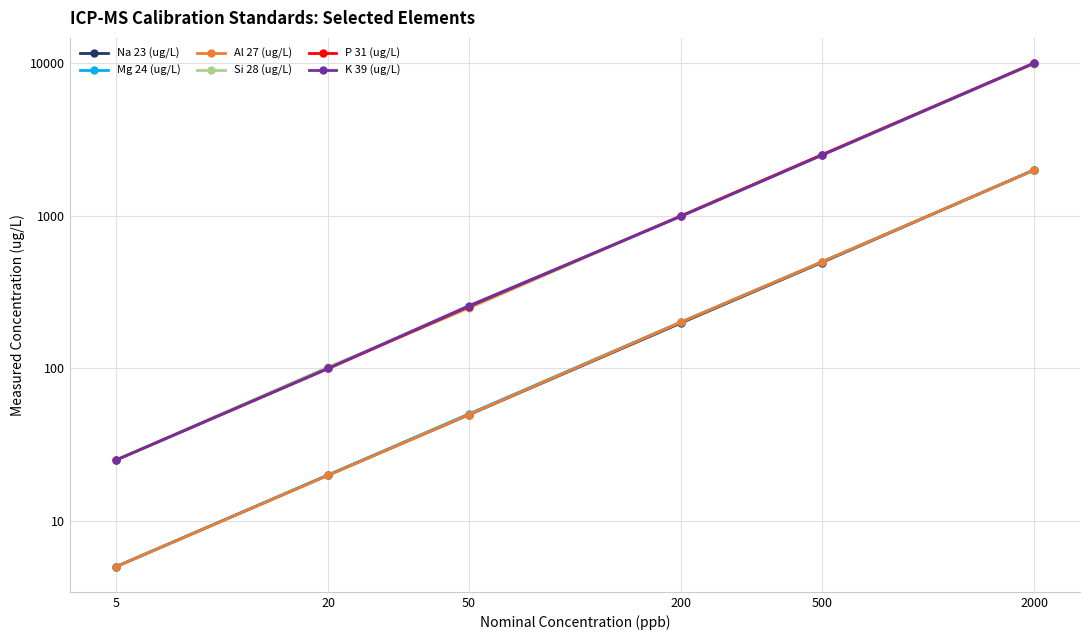

List the labels in order of Na 23 (ug/L) value, largest first.

2000, 500, 200, 50, 20, 5